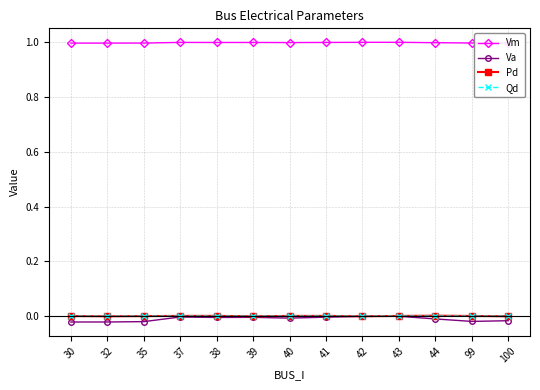

Which series has the largest range (max minus min)?

Va